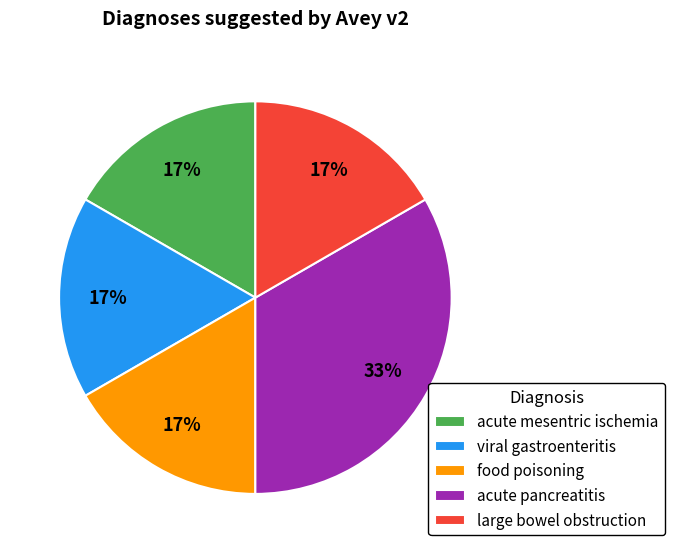

How many slices are in this pie chart?

5